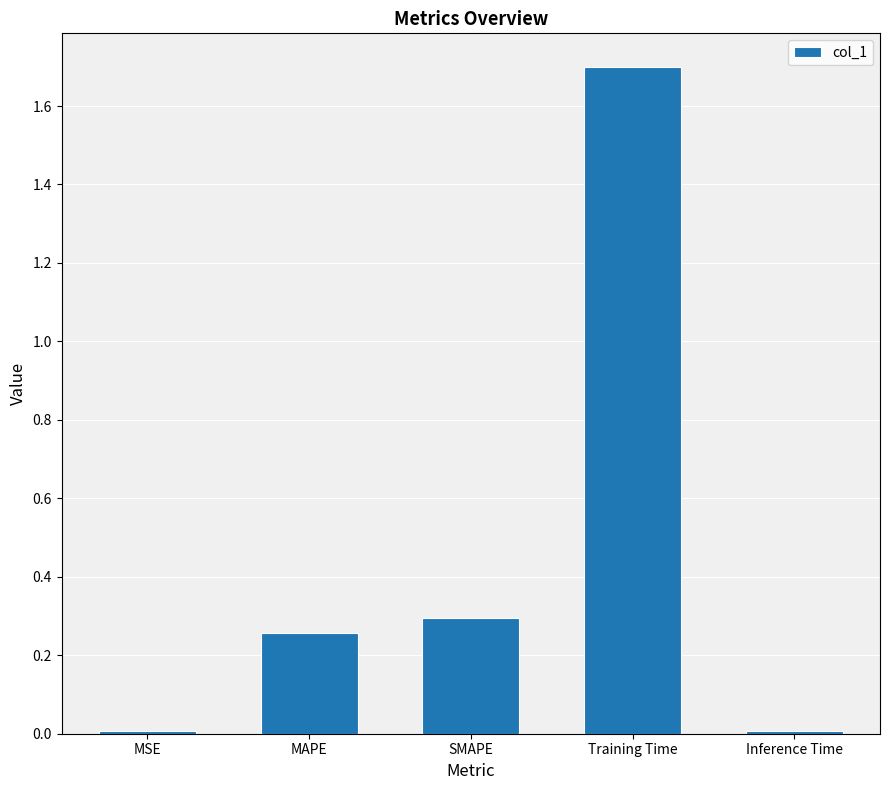

What is the greatest value displayed?

1.7